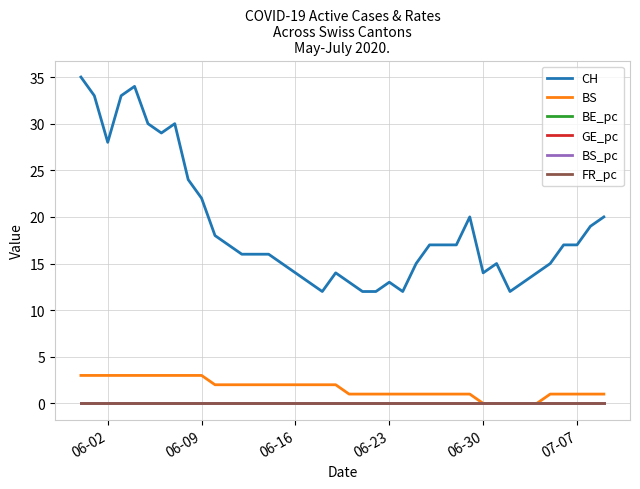

Which series has the largest total across all categories?

CH